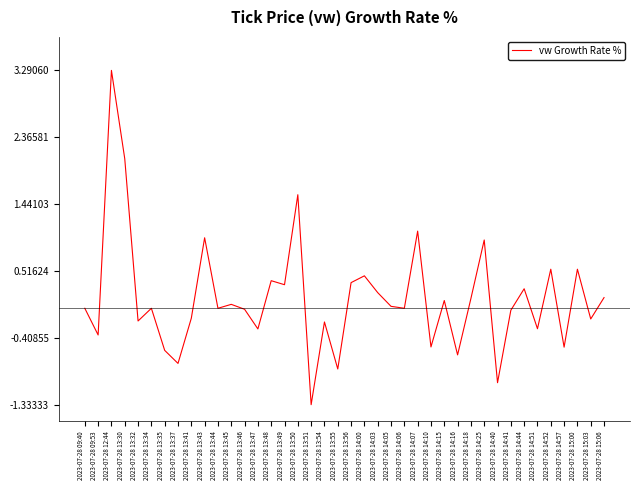

Which has a higher value, 2023-07-28 13:54 or 2023-07-28 13:56?

2023-07-28 13:56